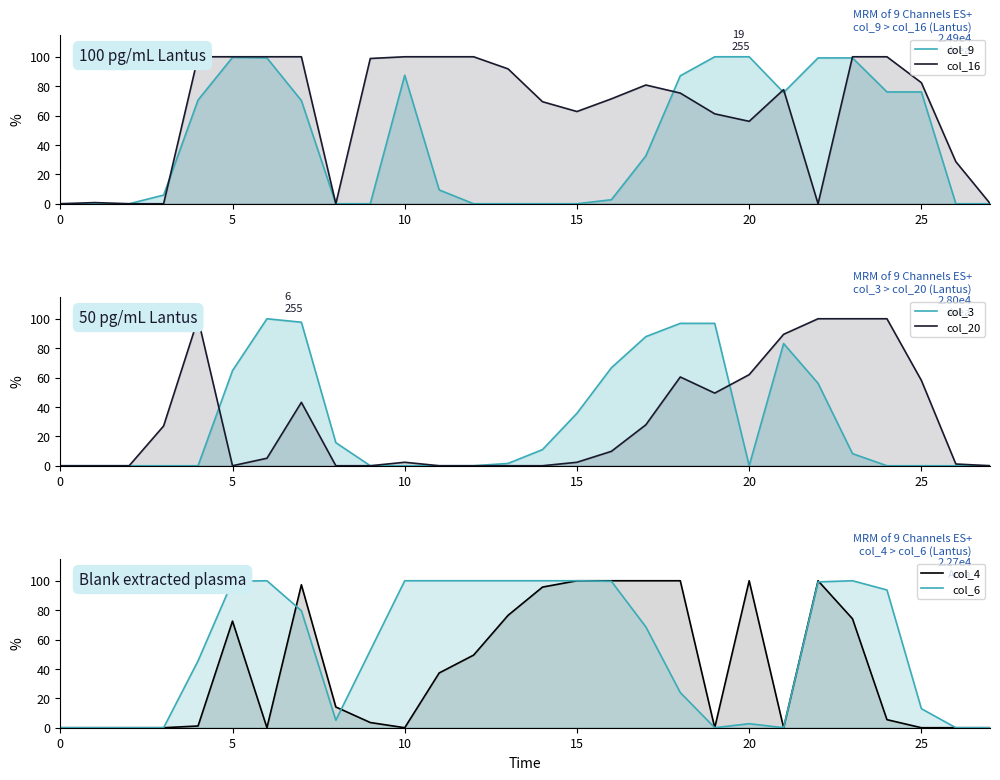

True or false: col_20 has a value of 38.2 at 17.

False